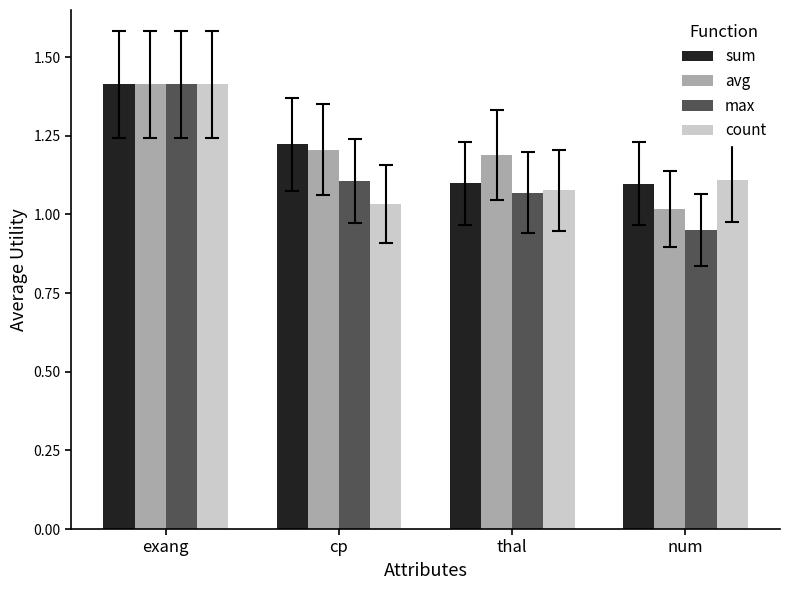

What position from the left is thal?

3